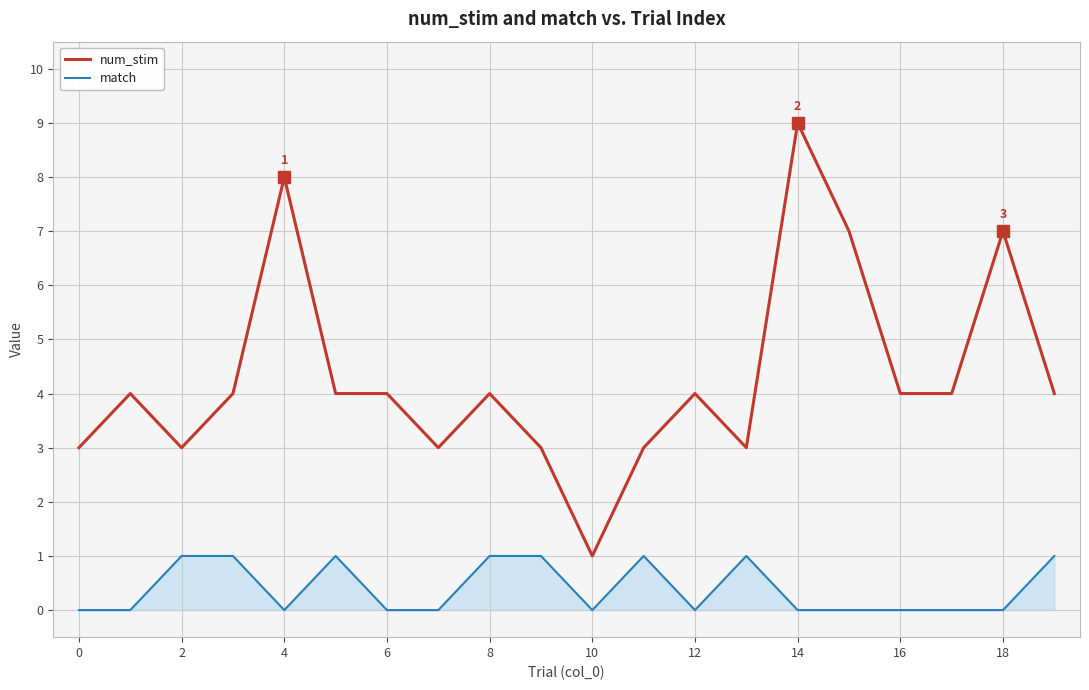

Which series has the widest spread of values?

num_stim